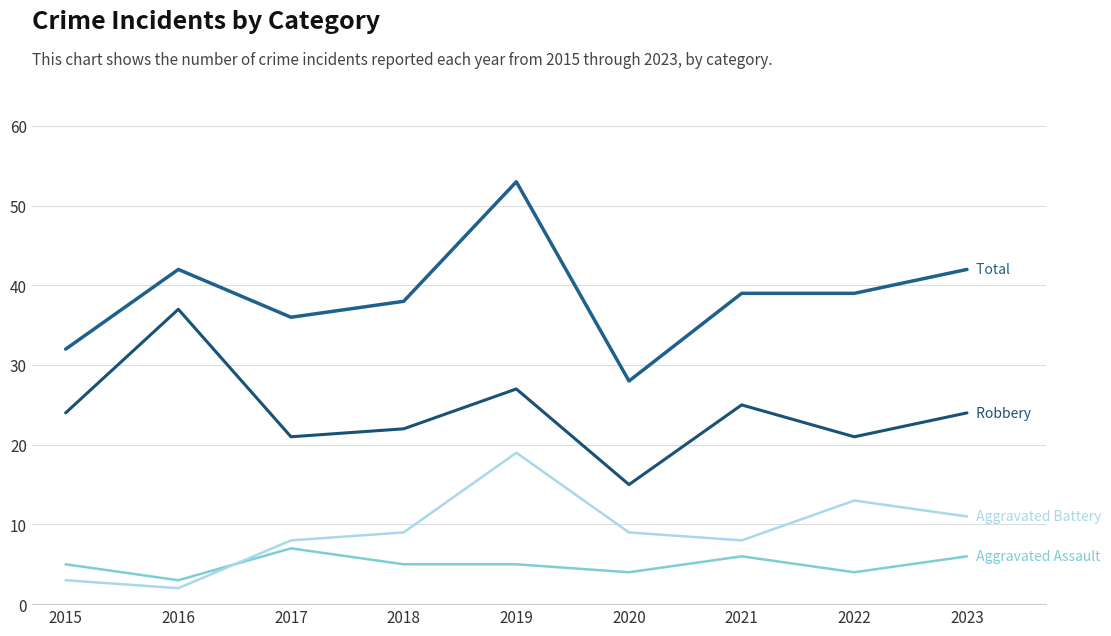

How many lines are shown in the chart?

4